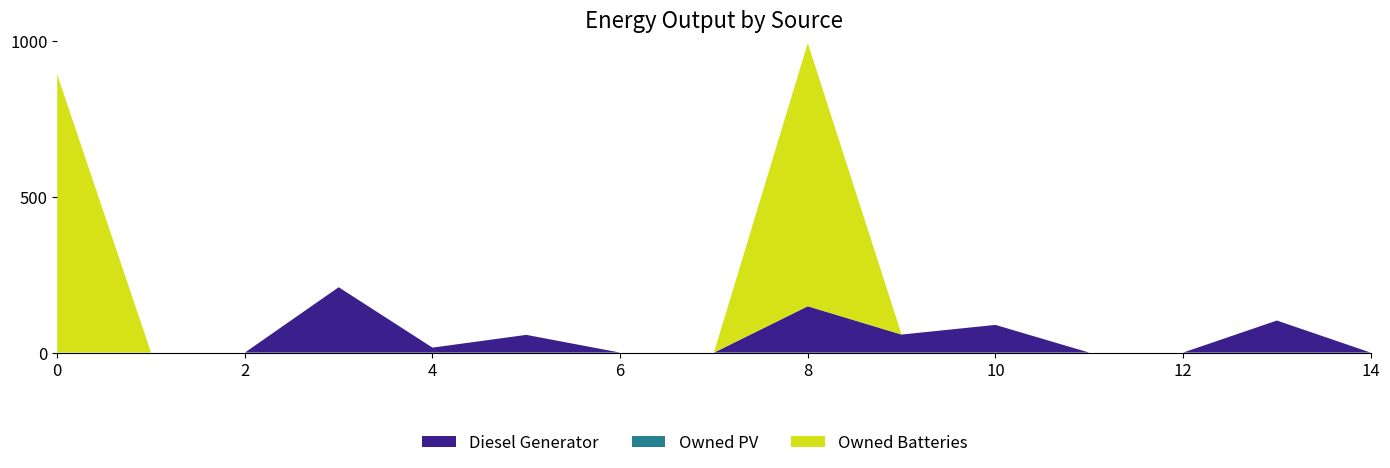

Reading left to right, transcribe all the data shown in this chart.

Diesel Generator: 0	0	0	210	16	57	0	0	149	58	89	0	0	103	0
Owned PV: 0	0	0	0	0	0	0	0	0	0	0	0	0	0	0
Owned Batteries: 893	0	0	0	0	0	0	0	845	0	0	0	0	0	0